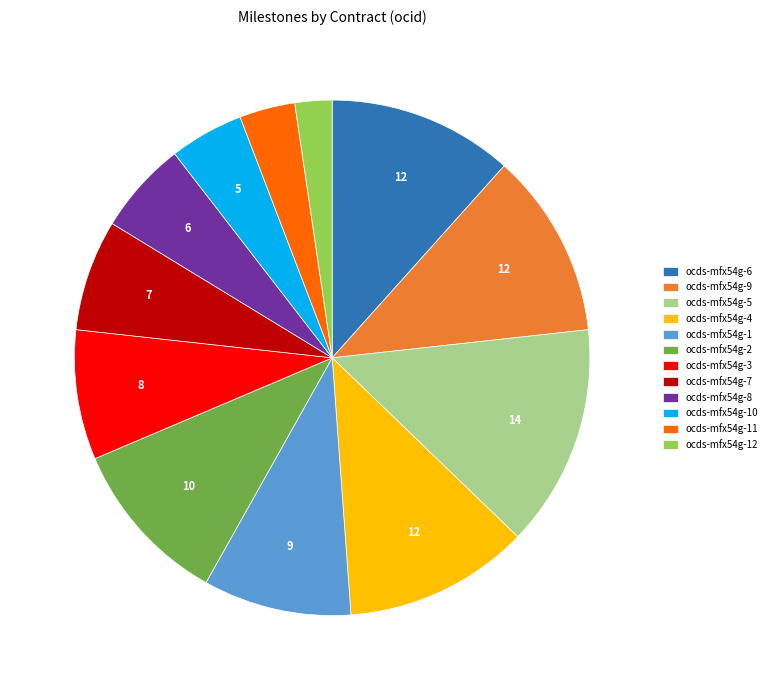

Do ocds-mfx54g-10 and ocds-mfx54g-12 together represent more than half of the pie?

No